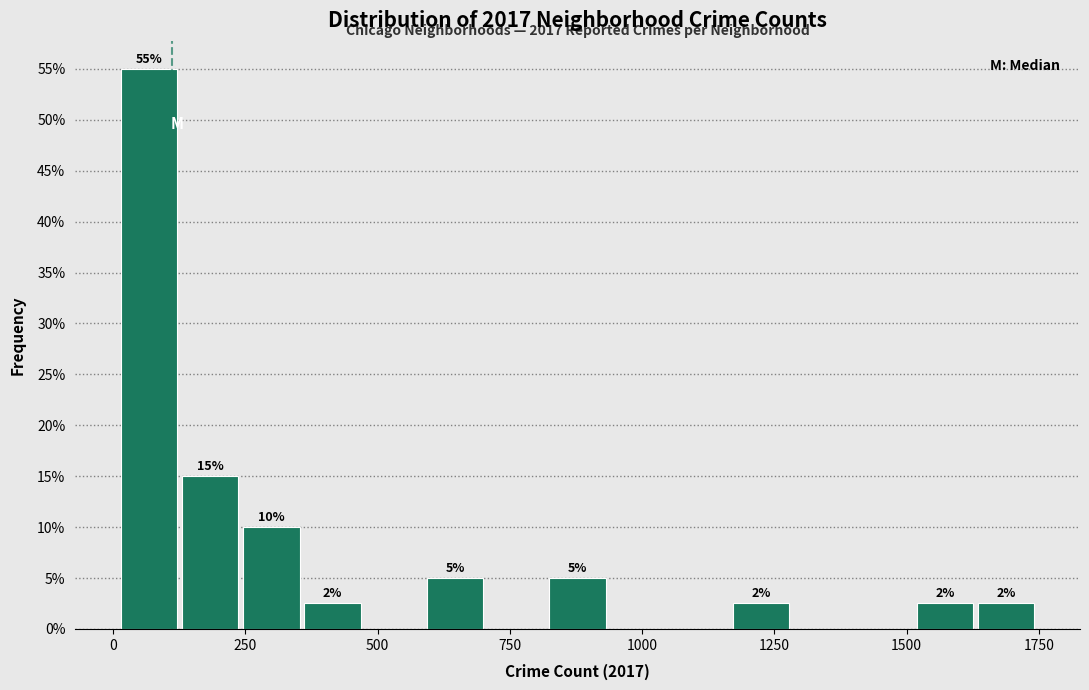

Around what value on the x-axis is the tallest bar? Give the approximate position of its centre, as read against the axis.

50